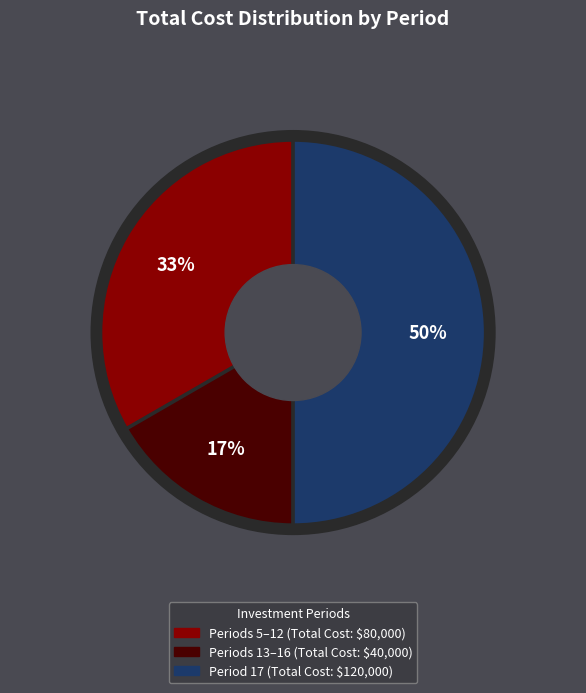

Count the number of slices in the pie.

3